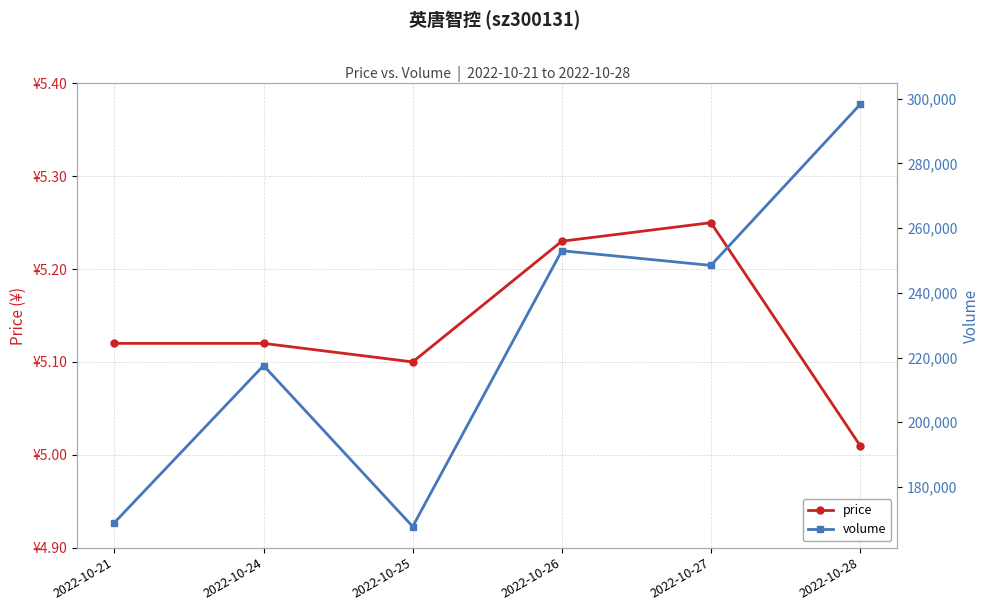

How many interior local valleys does the volume series have?

2